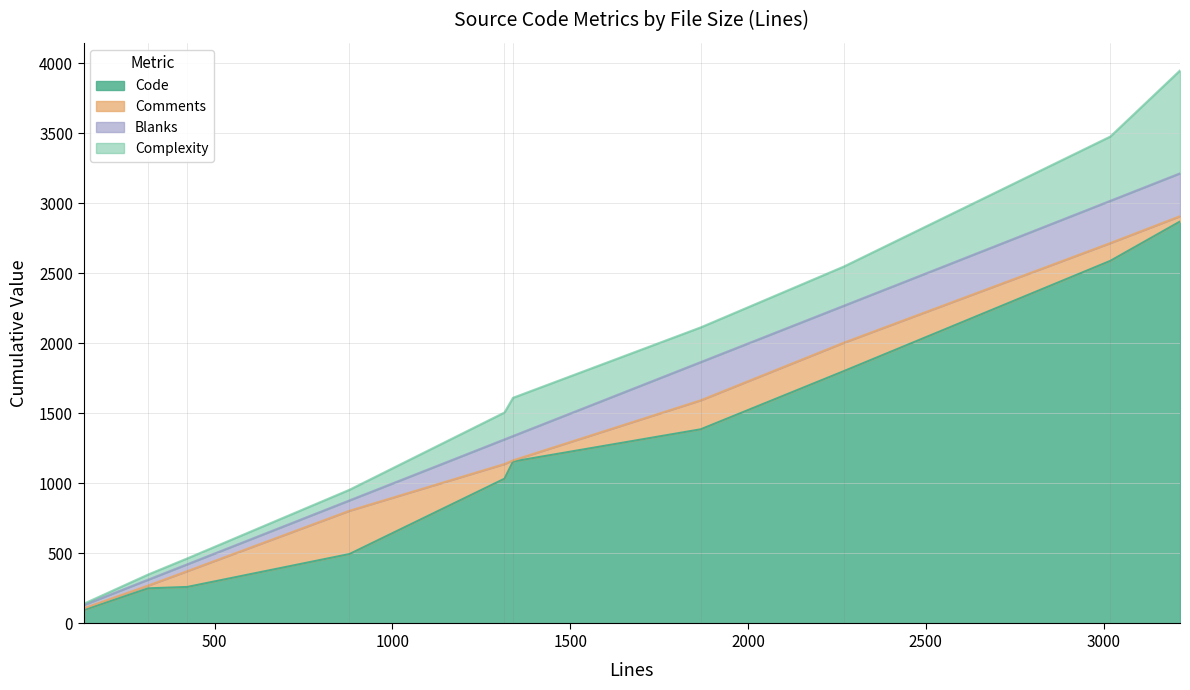

What is the difference between the maximum and second lowest values in the Comments series?

296